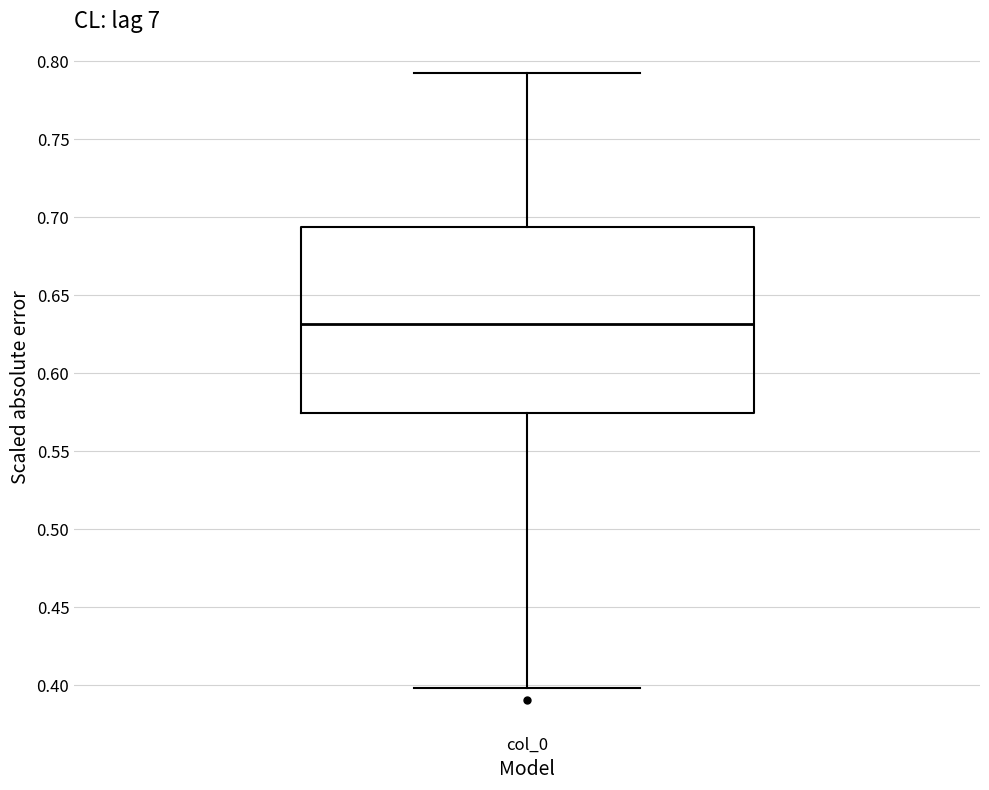

Where is the upper edge of the box for col_0 on the y-axis? The values are not printed on the chart, so give them approximately, as read against the axis.

0.695